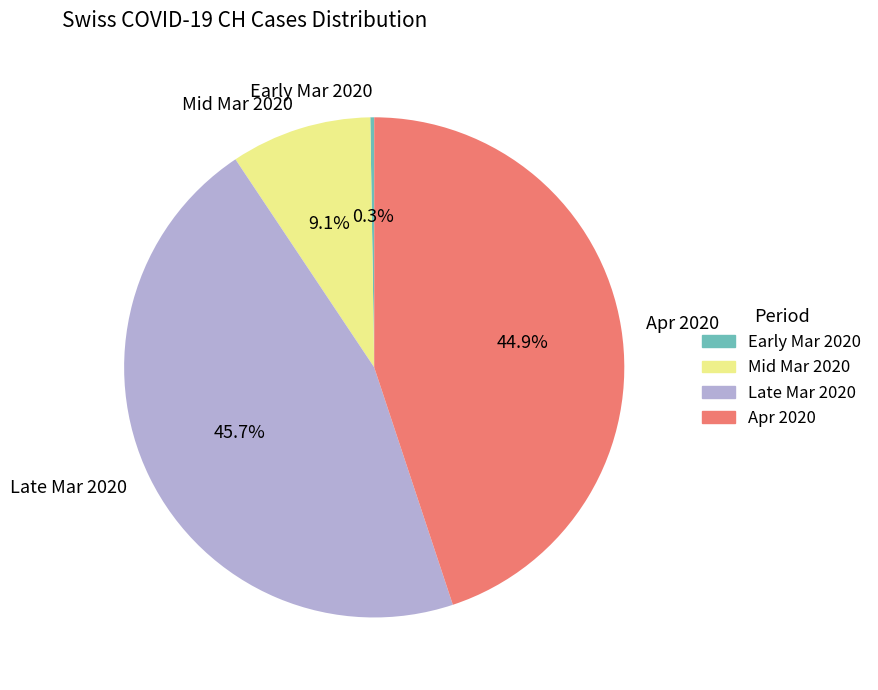

Which category has the biggest portion of the pie?

Late Mar 2020